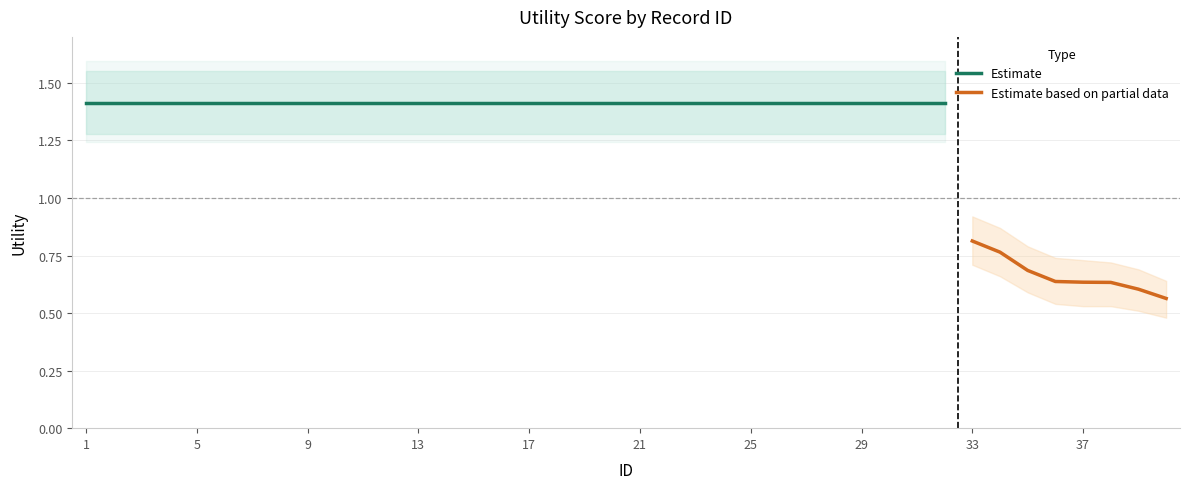

At 33, list the series in order from smallest to largest.

lower_band, Utility, upper_band